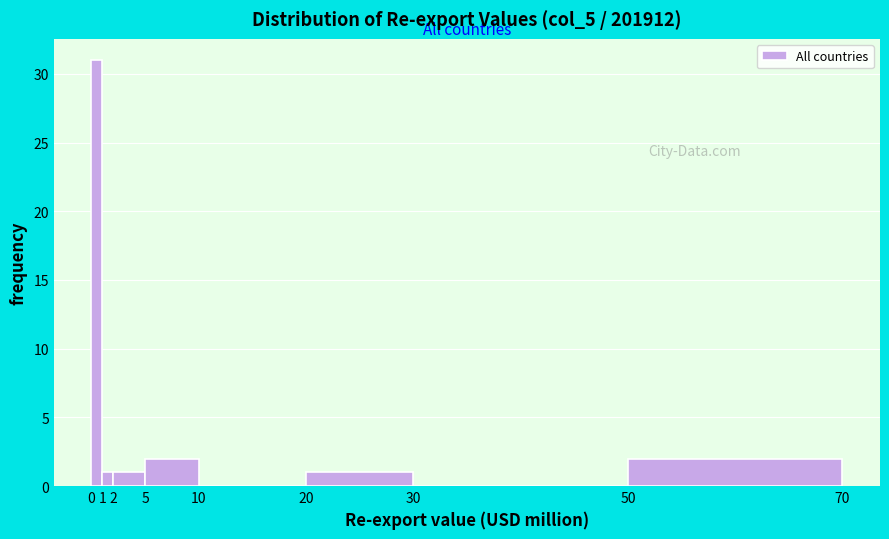

Reading left to right, list every bar in this chart as the range it spans on the x-axis followed by its height. The values are not printed on the chart, so give them approximately, as read against the axis.

0 to 1: 31
1 to 2: 1
2 to 5: 1
5 to 10: 2
10 to 20: 0
20 to 30: 1
30 to 50: 0
50 to 70: 2